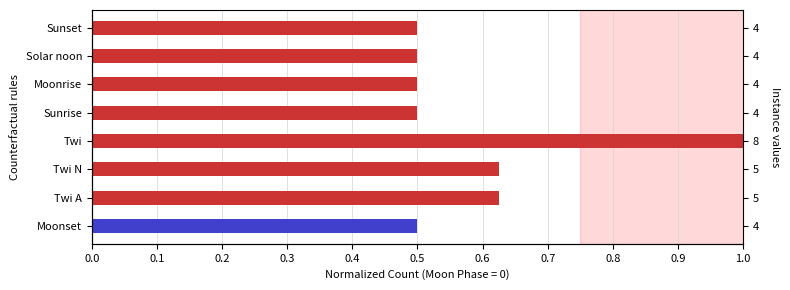

Count the values in the range 0 to 1.

8